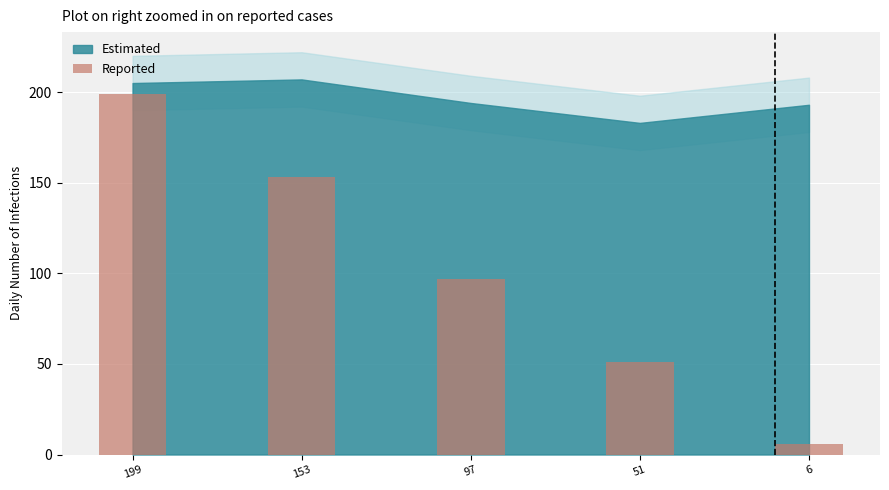

What is the sum of all values?

506